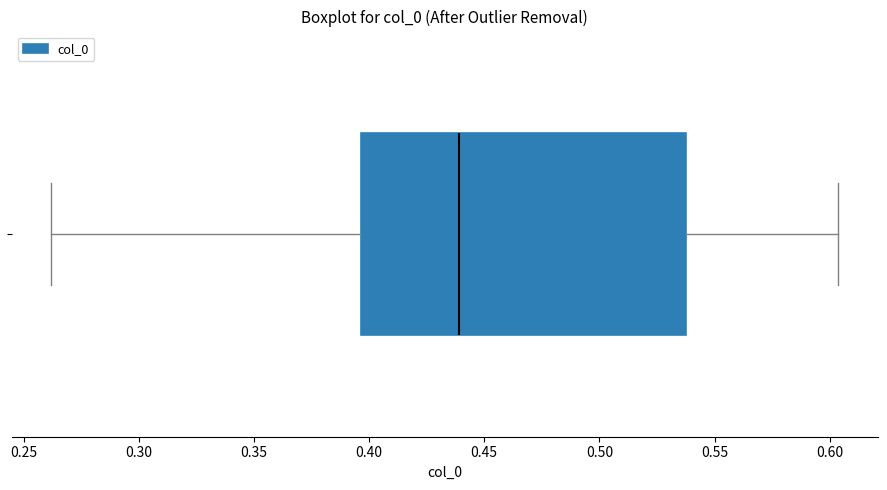

Read this box plot against the x-axis: the position of the median line, the range covered by the box, and the ends of both whiskers. The values are not printed on the chart, so give them approximately, as read against the axis.

median 0.440, box 0.395 to 0.540, whiskers 0.260 to 0.605